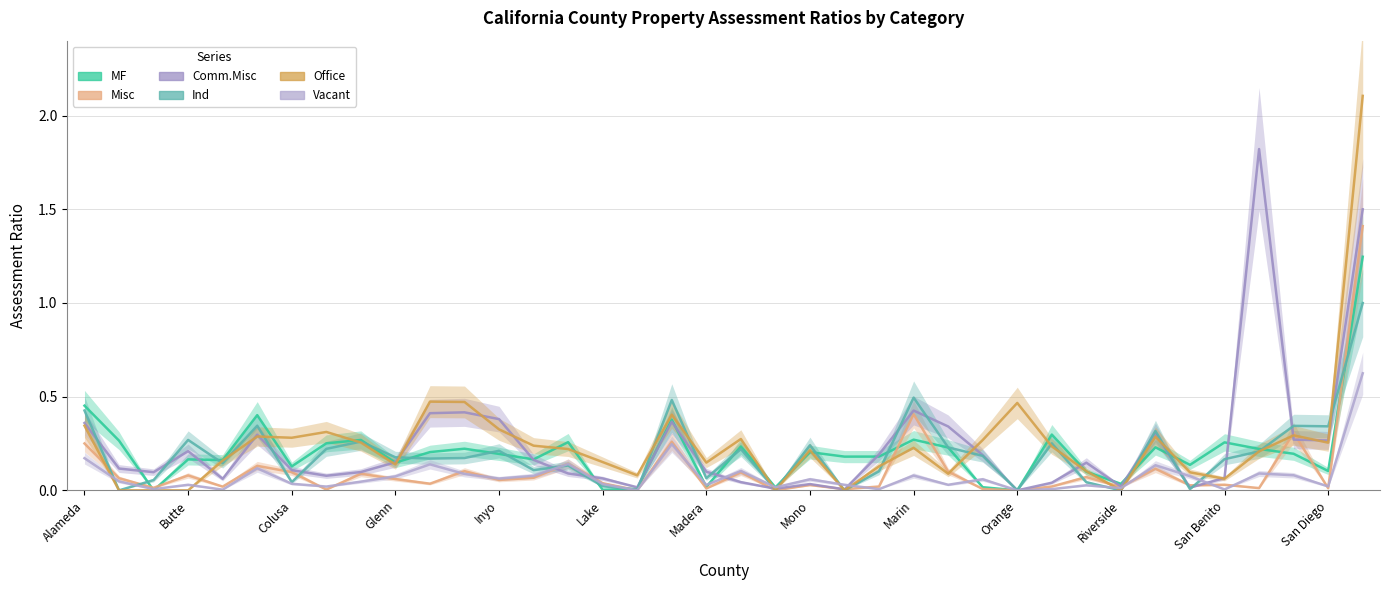

How many times do Comm.Misc and MF cross each other?

14